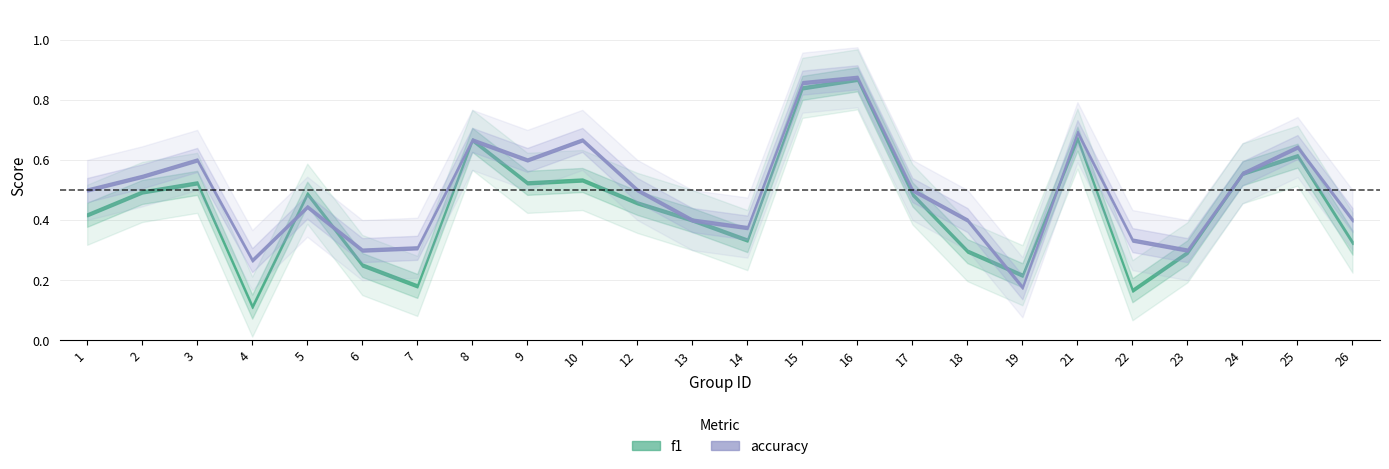

Does the chart have visible grid lines?

Yes